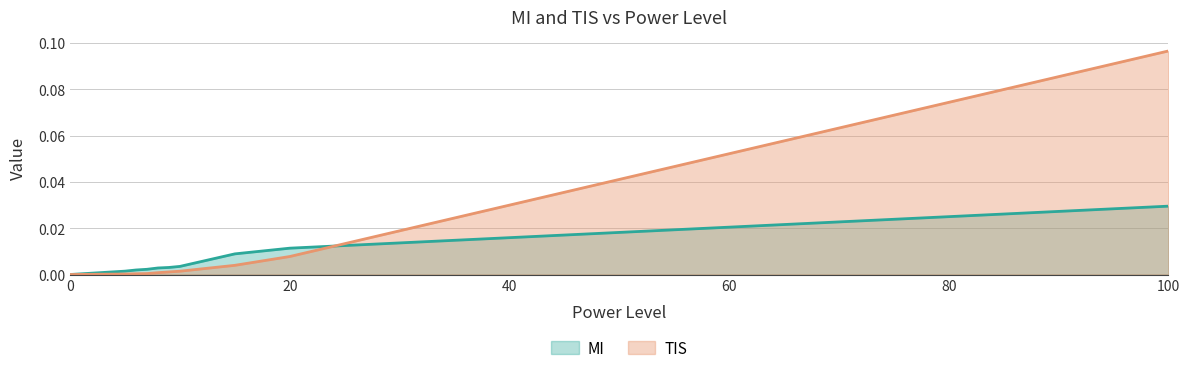

Is it true that TIS equals 0.1 at 100?

True